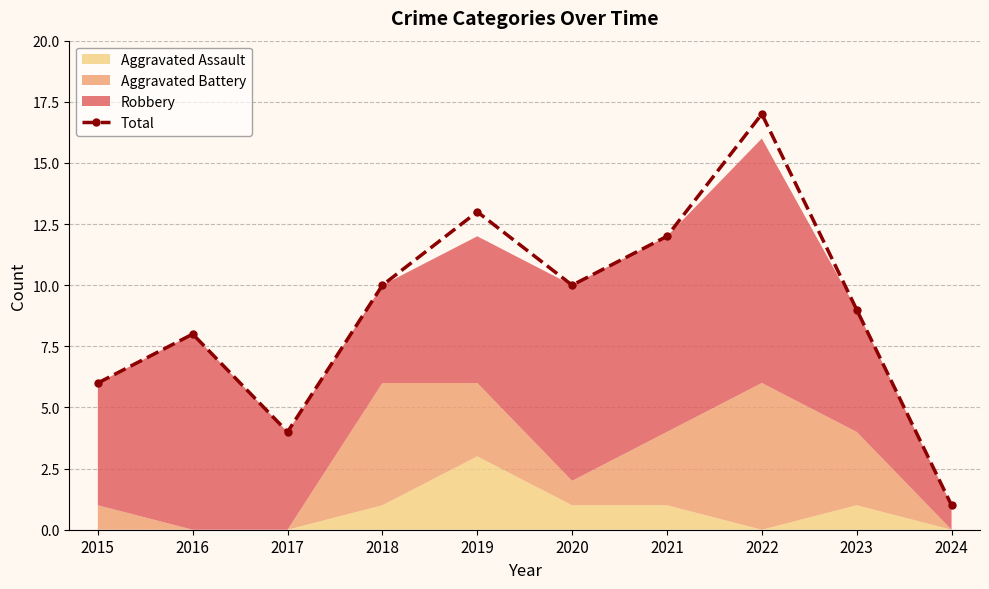

List the labels in order of value, largest first.

2022, 2019, 2021, 2018, 2020, 2023, 2016, 2015, 2017, 2024